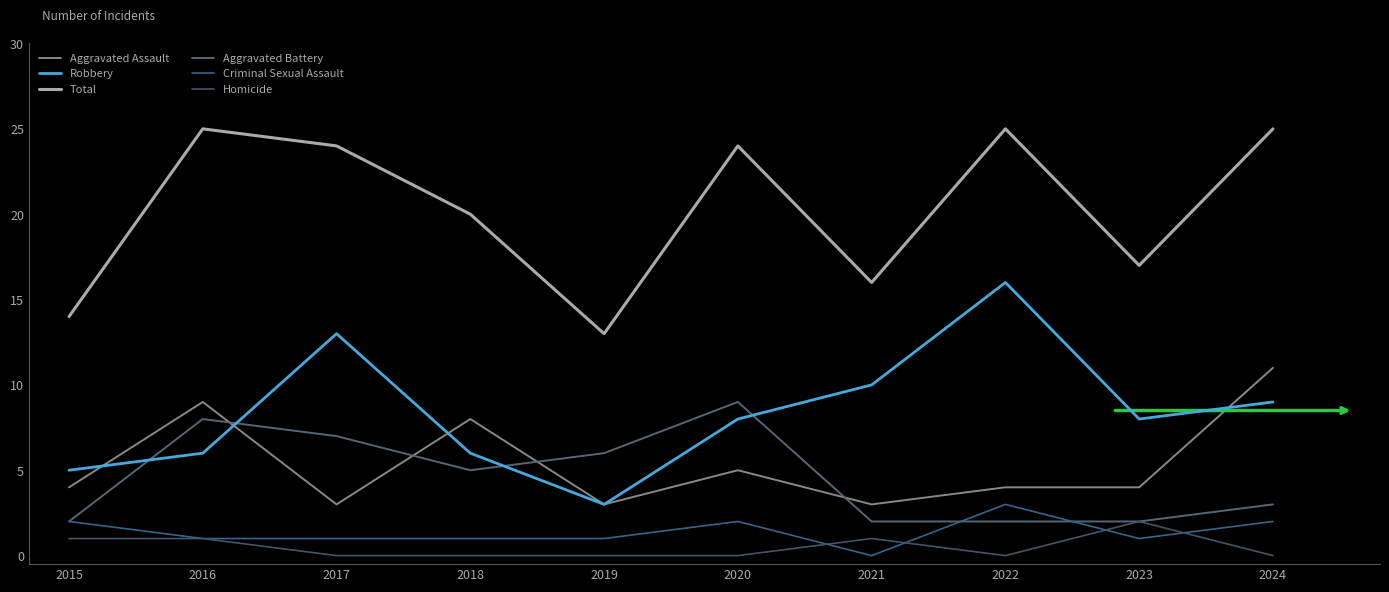

In Robbery, how many points are higher than both neighbors (excluding endpoints)?

2